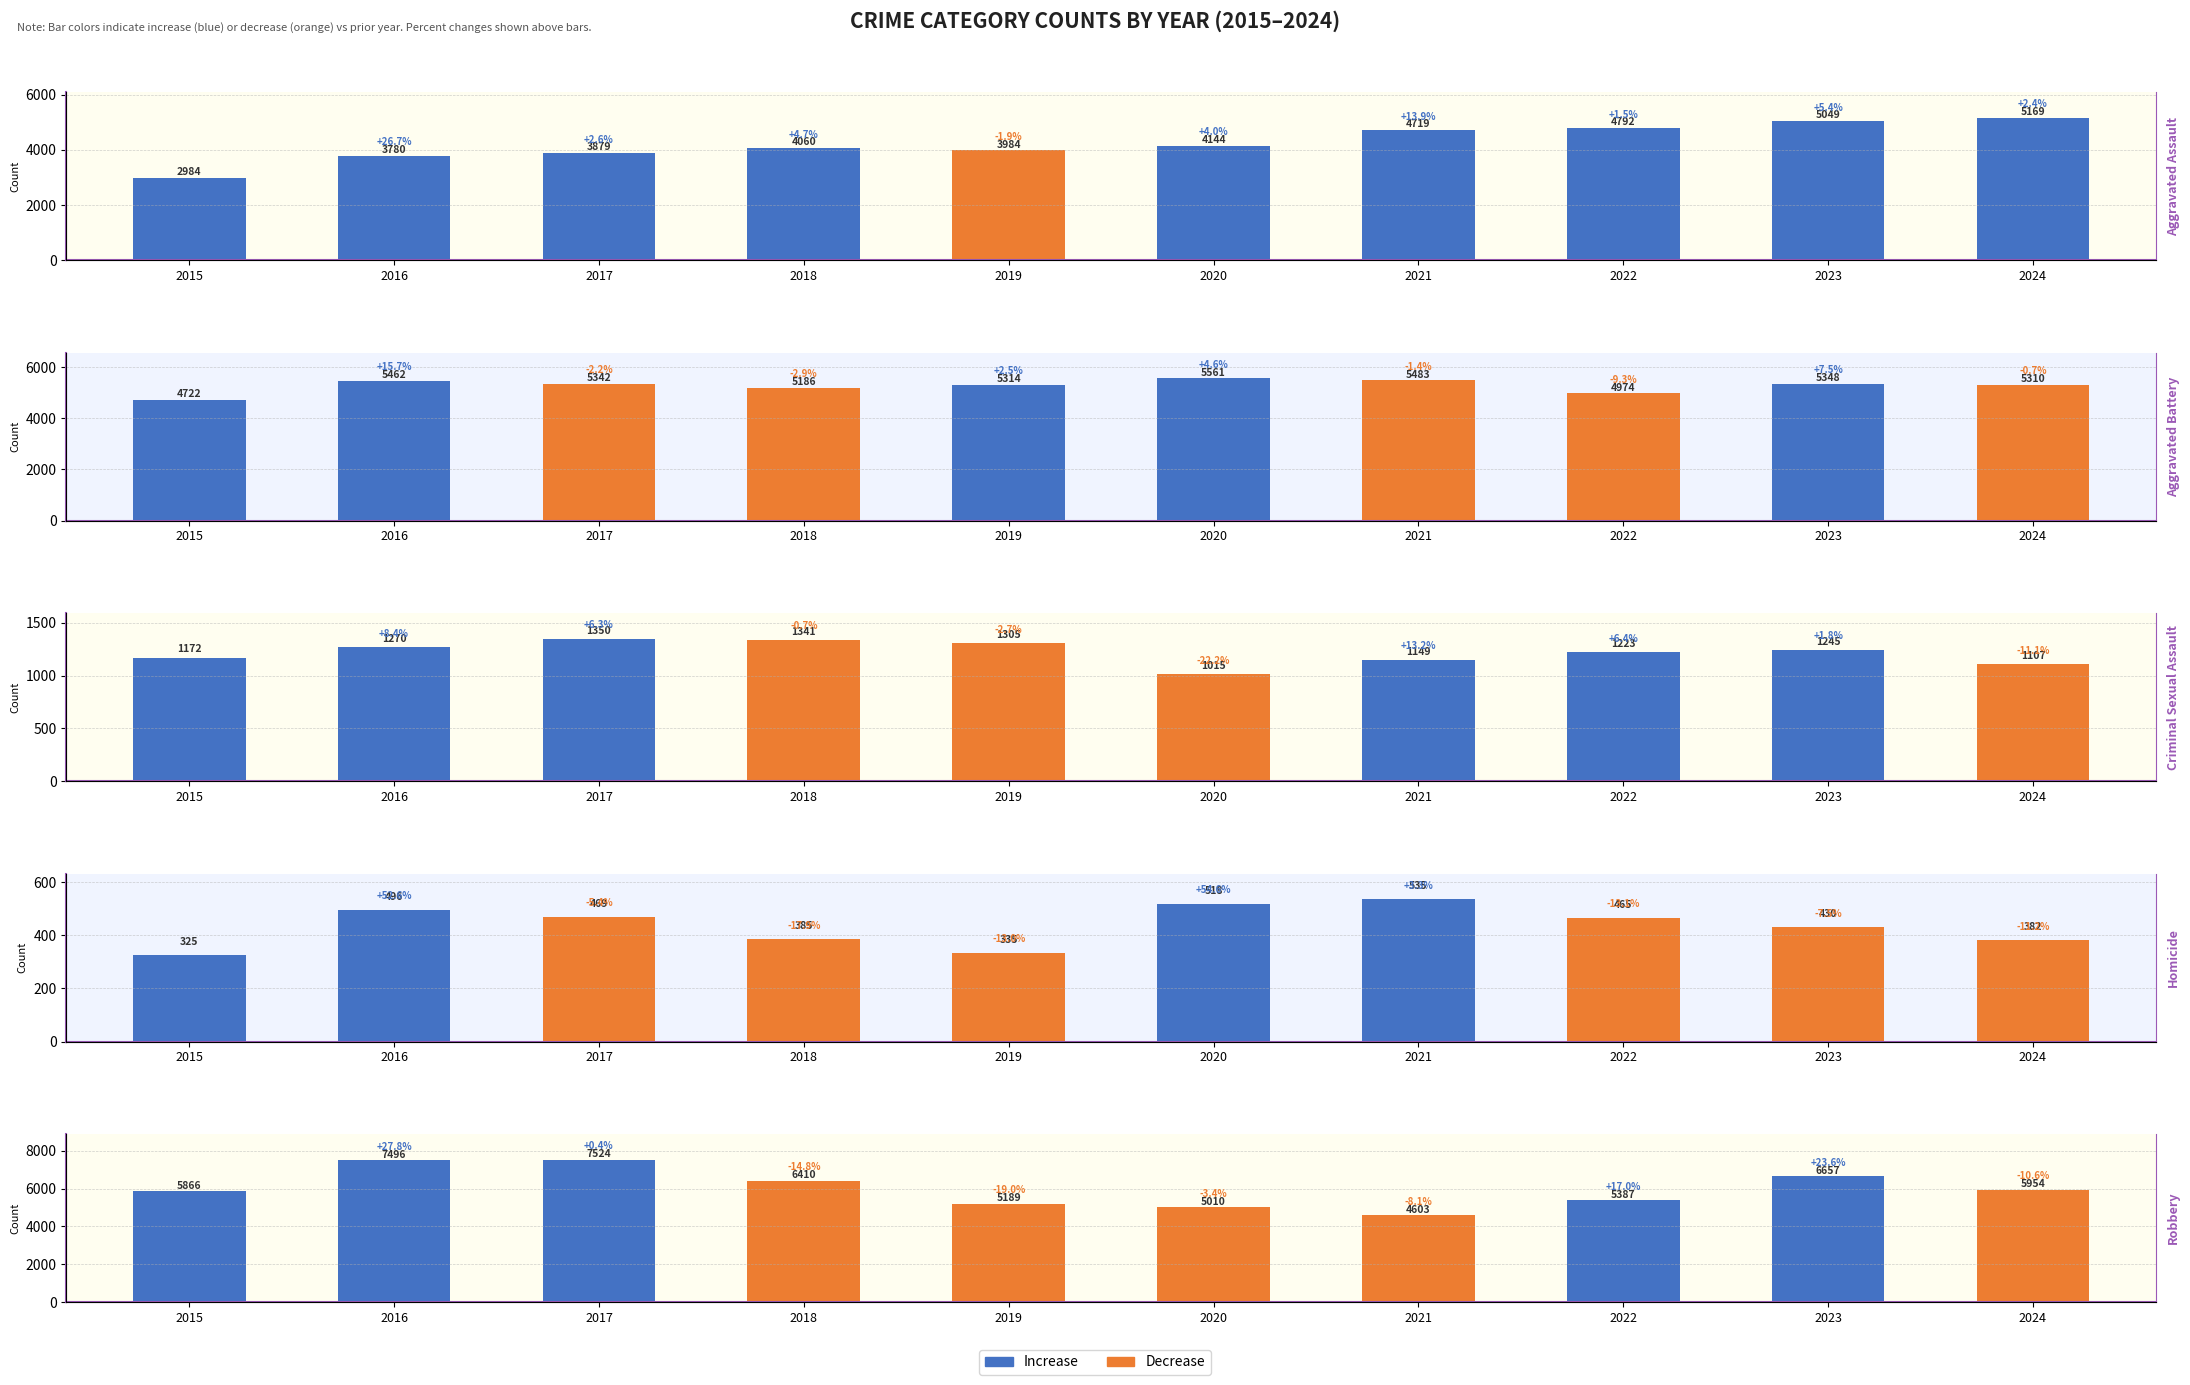

Is the value of Criminal Sexual Assault at 2017 greater than the value of Aggravated Assault at 2020?

No